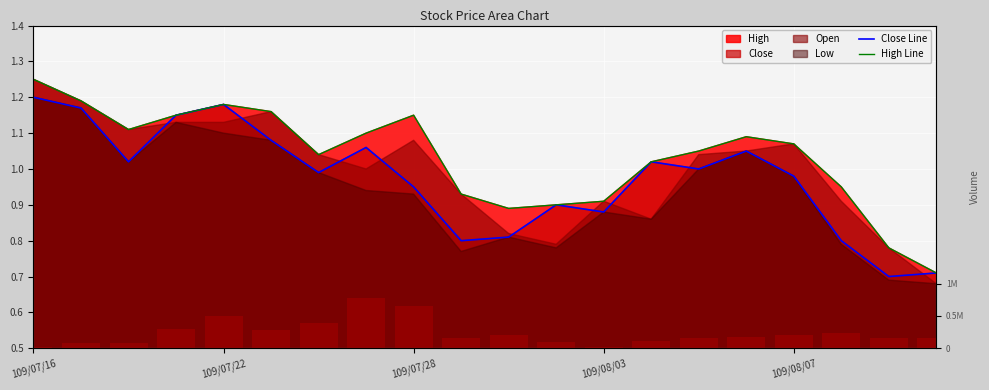

At which label is Close Line closest to 0?

18